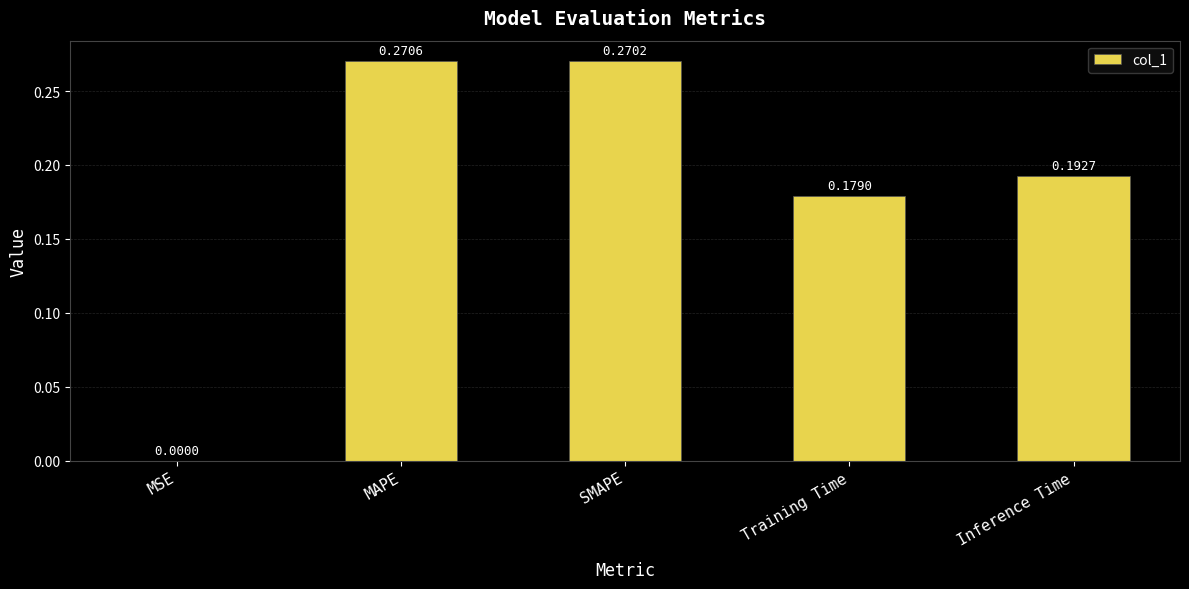

Which label corresponds to the largest value in the chart?

MAPE